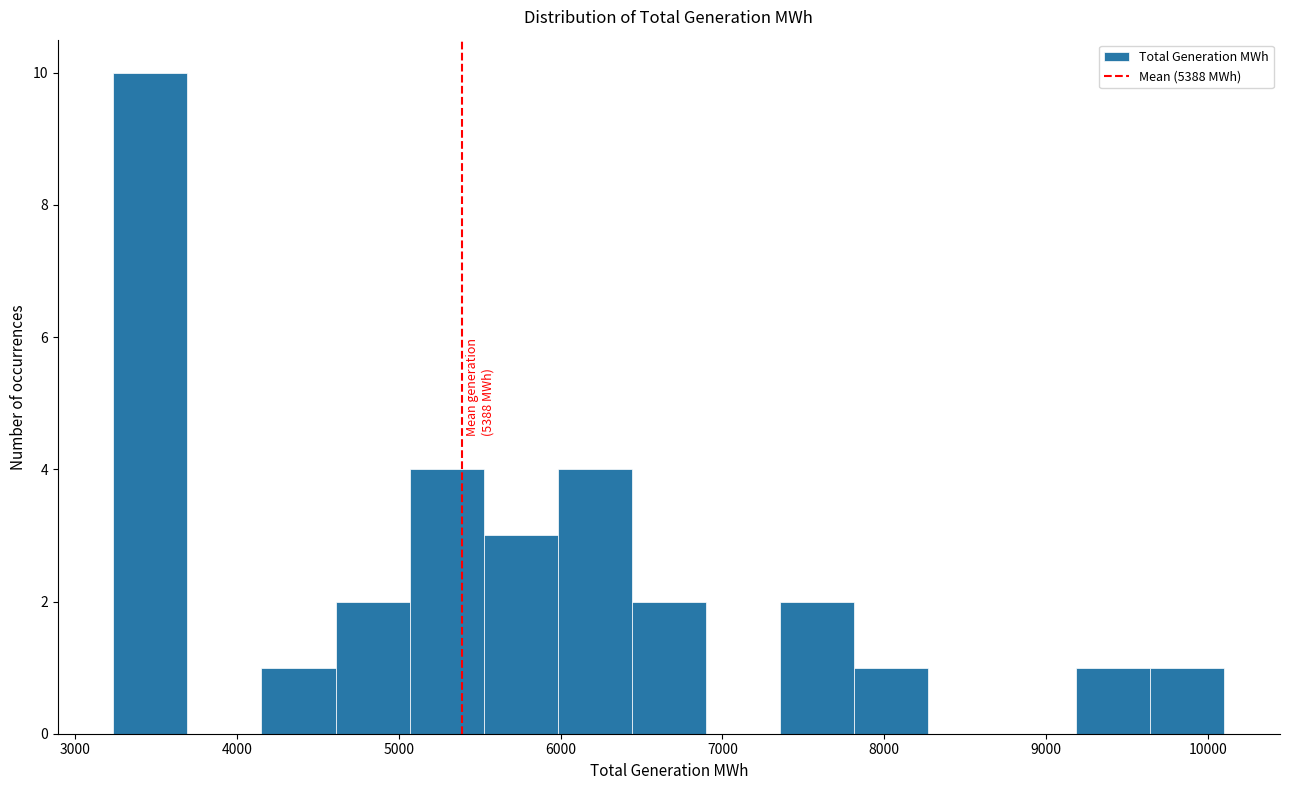

Which range on the x-axis has the tallest bar?

3200 to 3700